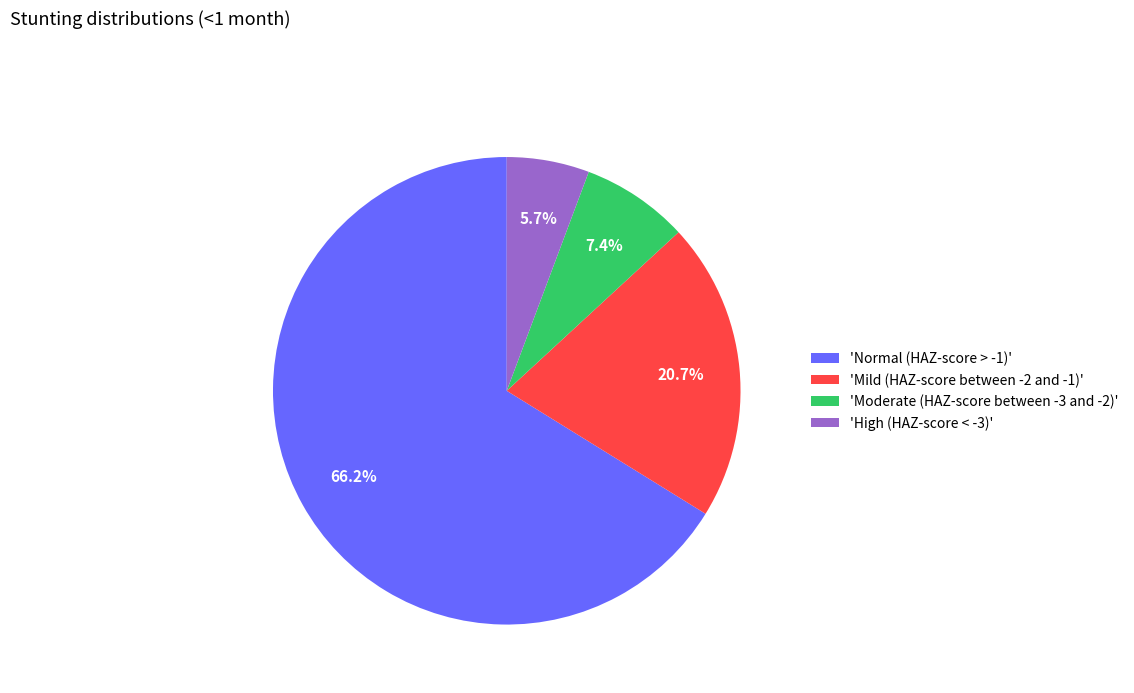

Is there any slice that represents more than half of the pie?

Yes